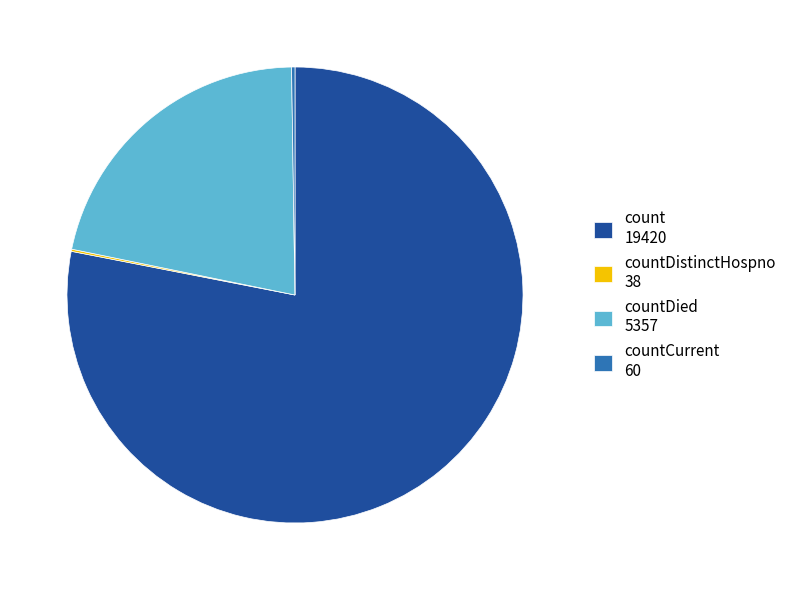

Is the sum of count 19420 and countDied 5357 greater than half?

Yes